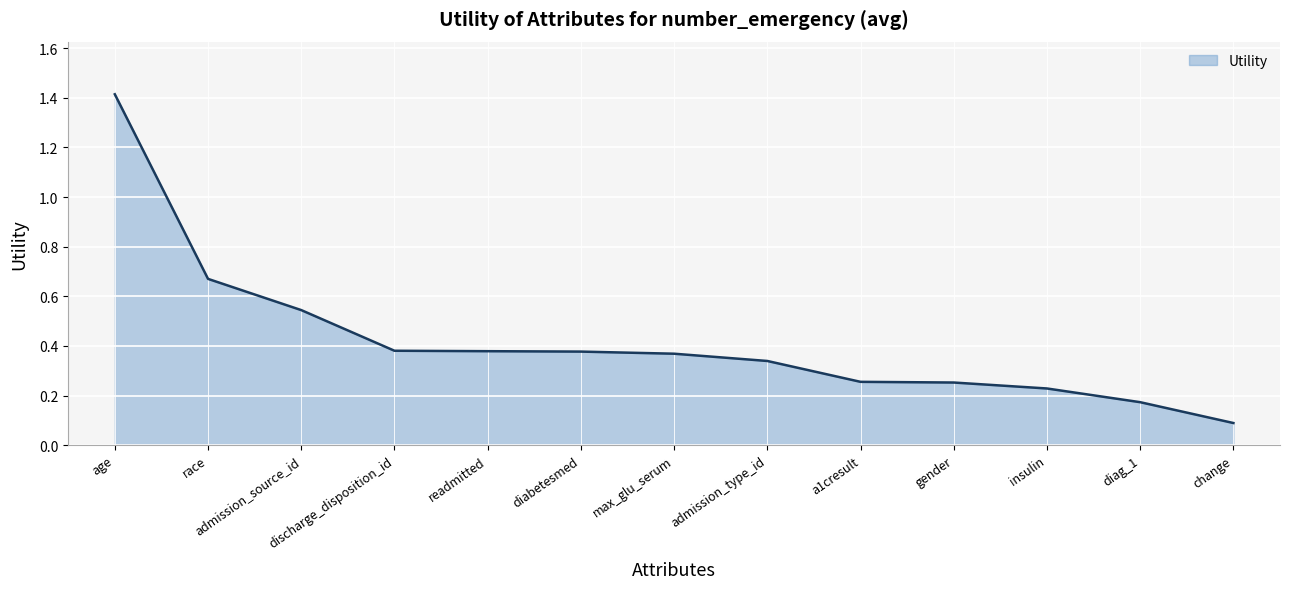

Which category has the highest value across all series?

age